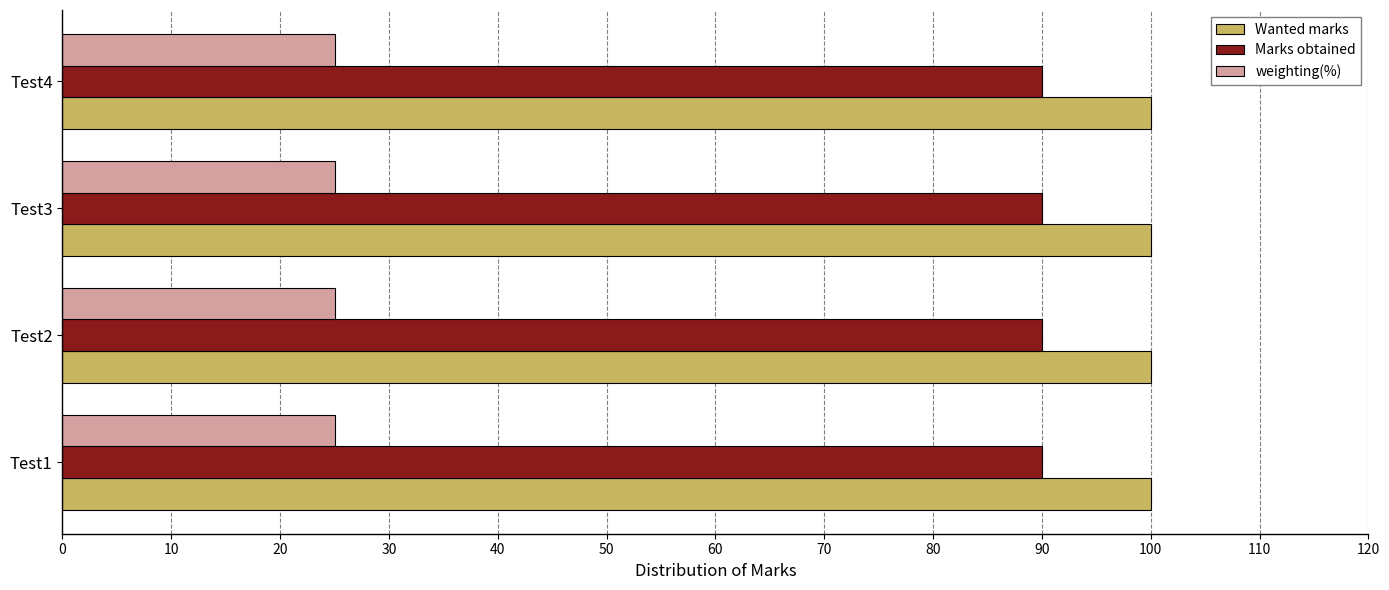

What is the minimum value for Marks obtained?

90